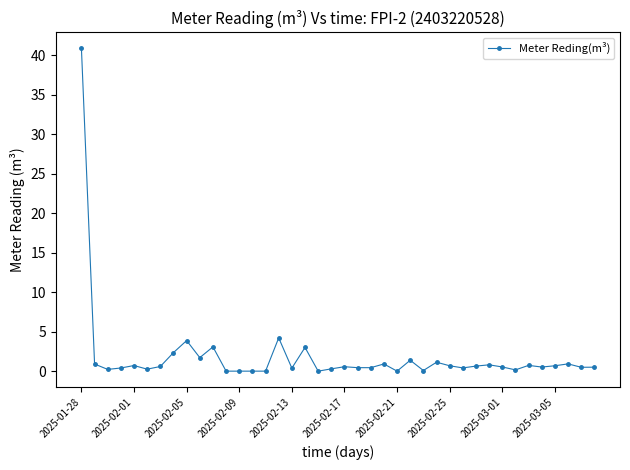

What is the greatest value displayed?

40.8